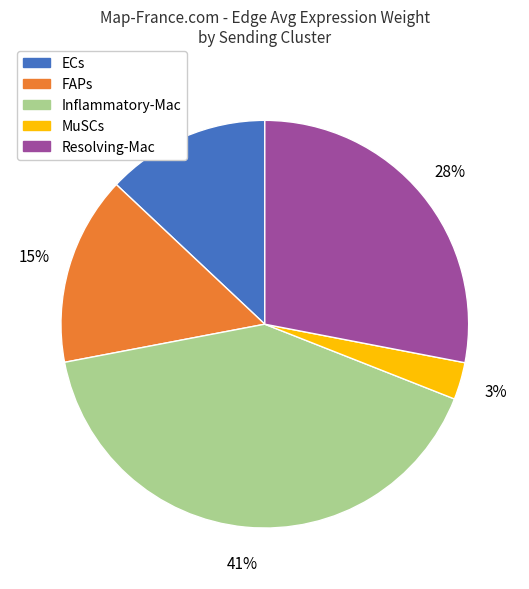

To the nearest percent, what is the difference between the largest and smallest slice percentages?

38%